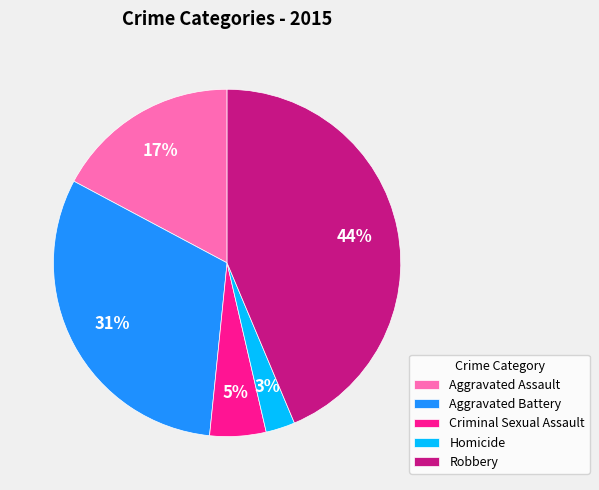

Which has a higher value, Homicide or Aggravated Battery?

Aggravated Battery